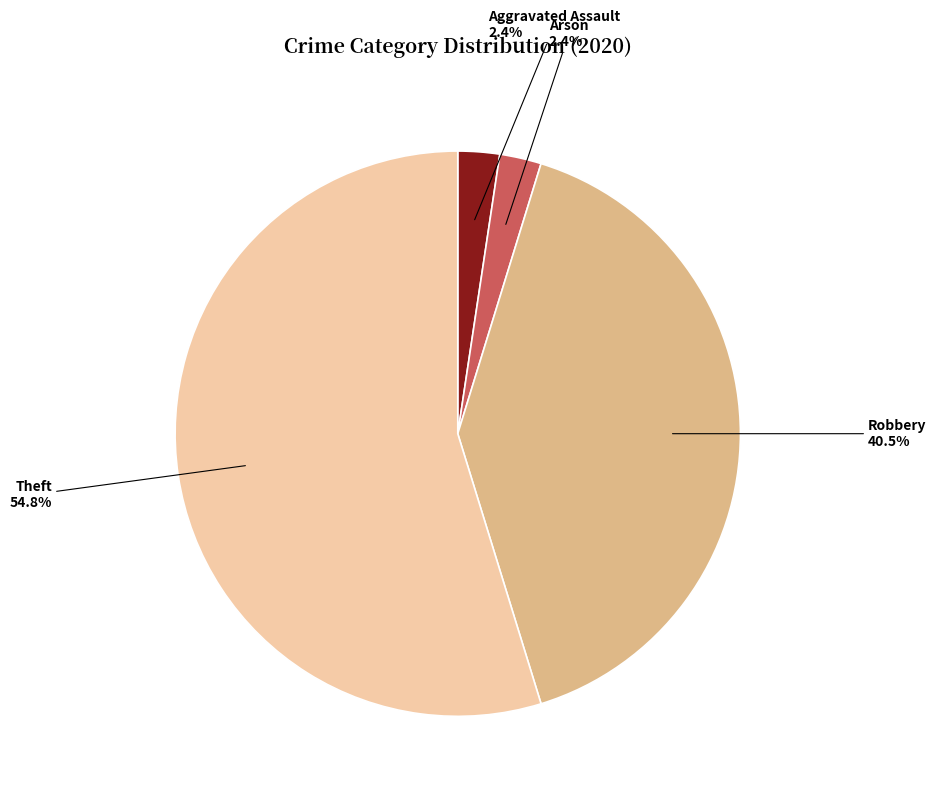

Which has a higher value, Aggravated Assault or Robbery?

Robbery